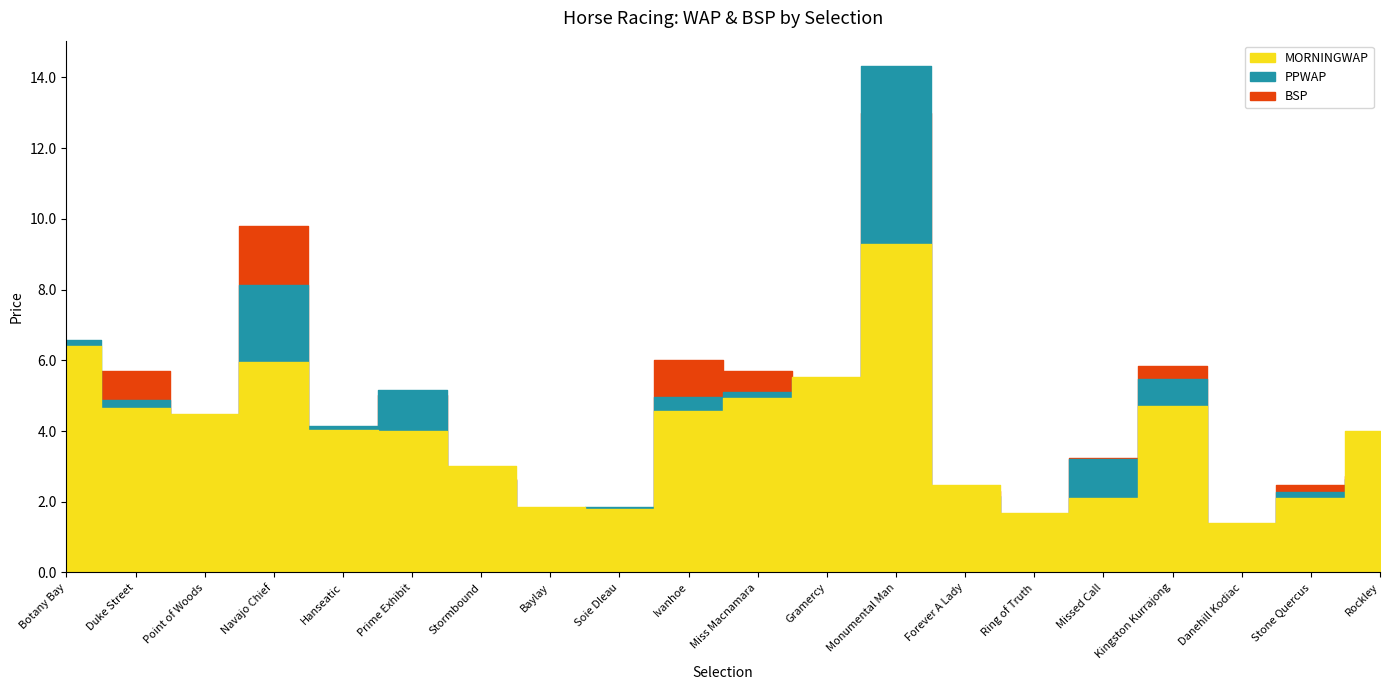

The value of BSP at Duke Street is 9.7. True or false?

False